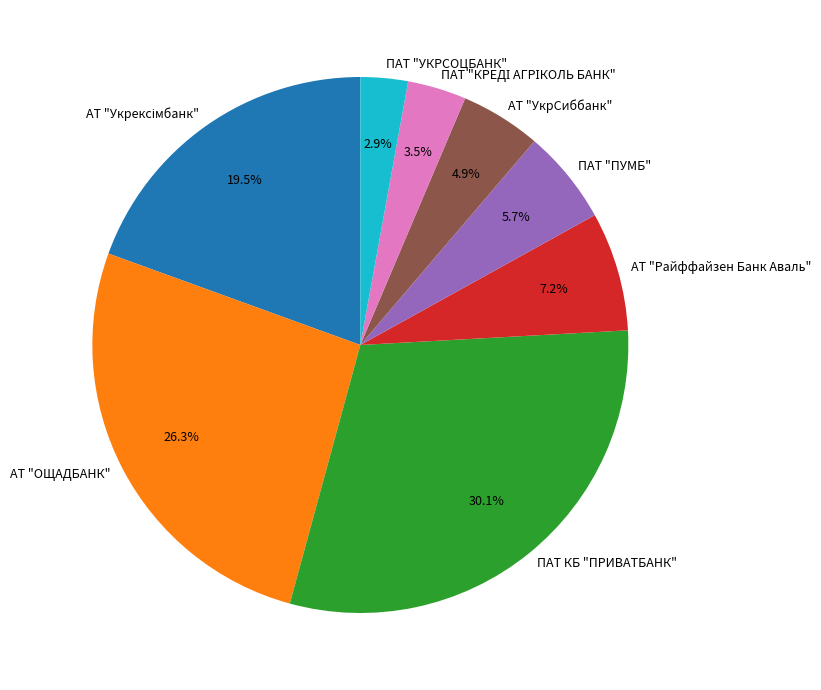

Which category has the biggest portion of the pie?

ПАТ КБ "ПРИВАТБАНК"